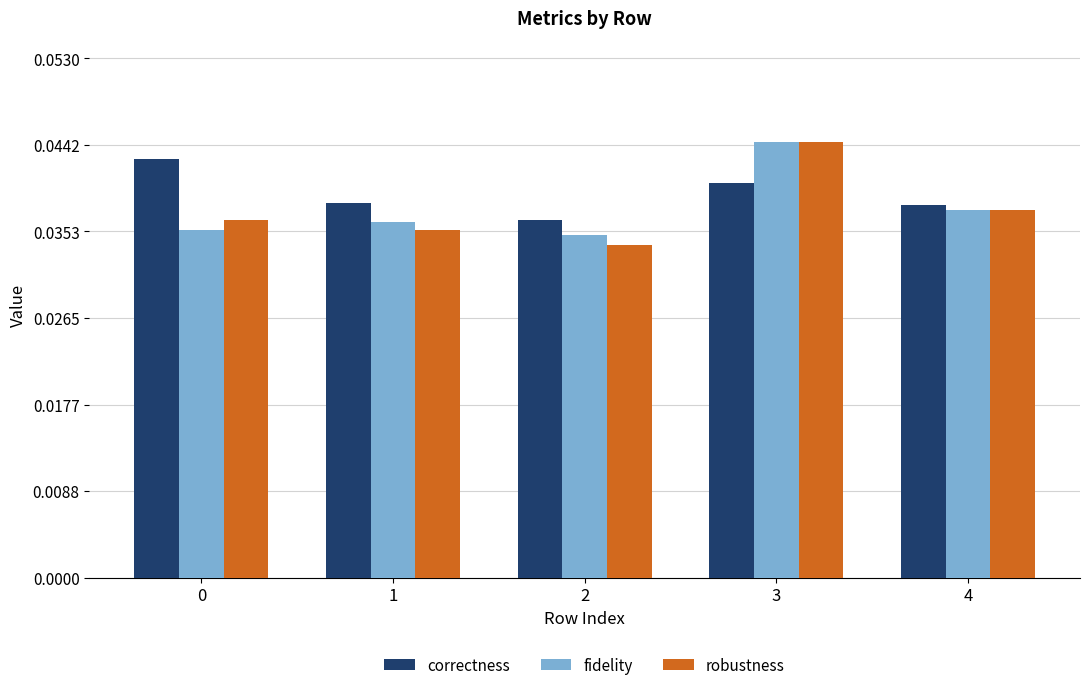

Count the correctness values in the range 0 to 1.

5